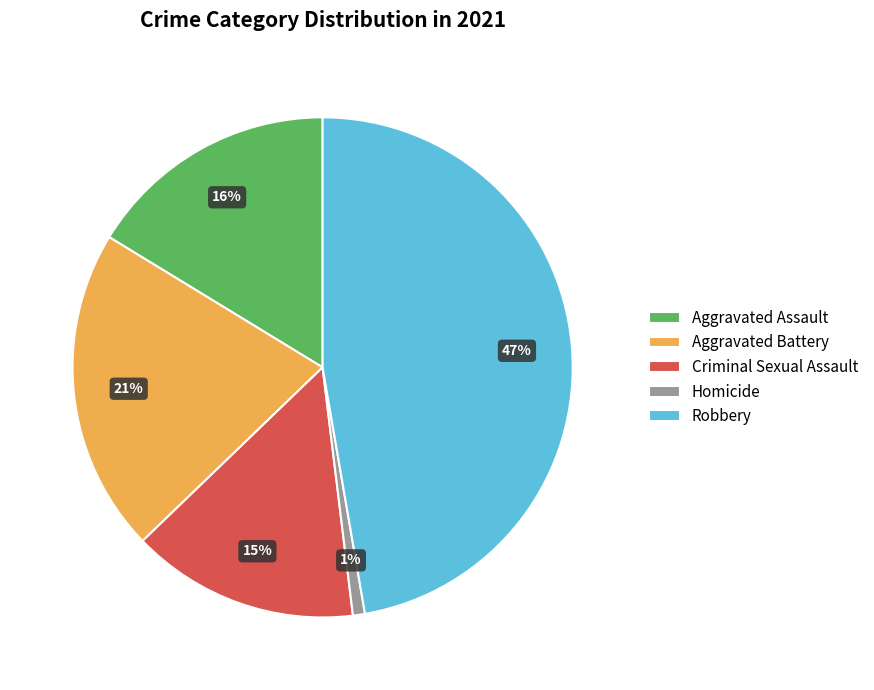

How many slices are in this pie chart?

5